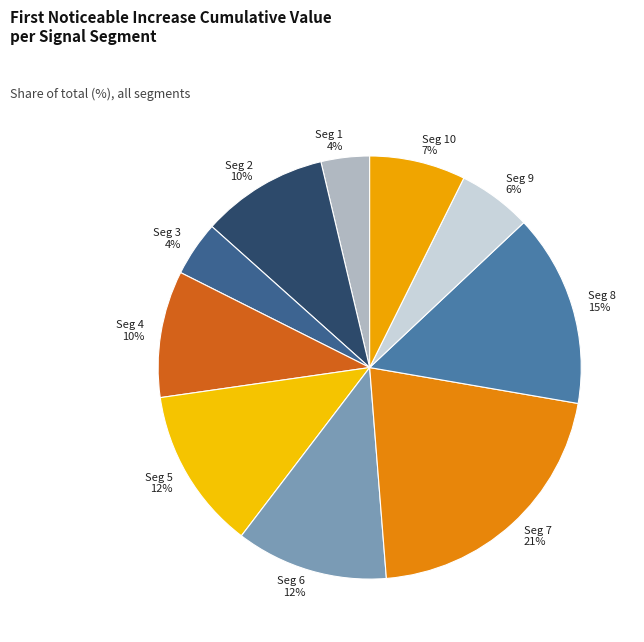

Is it true that Seg 3 4% is 4% of the pie?

True